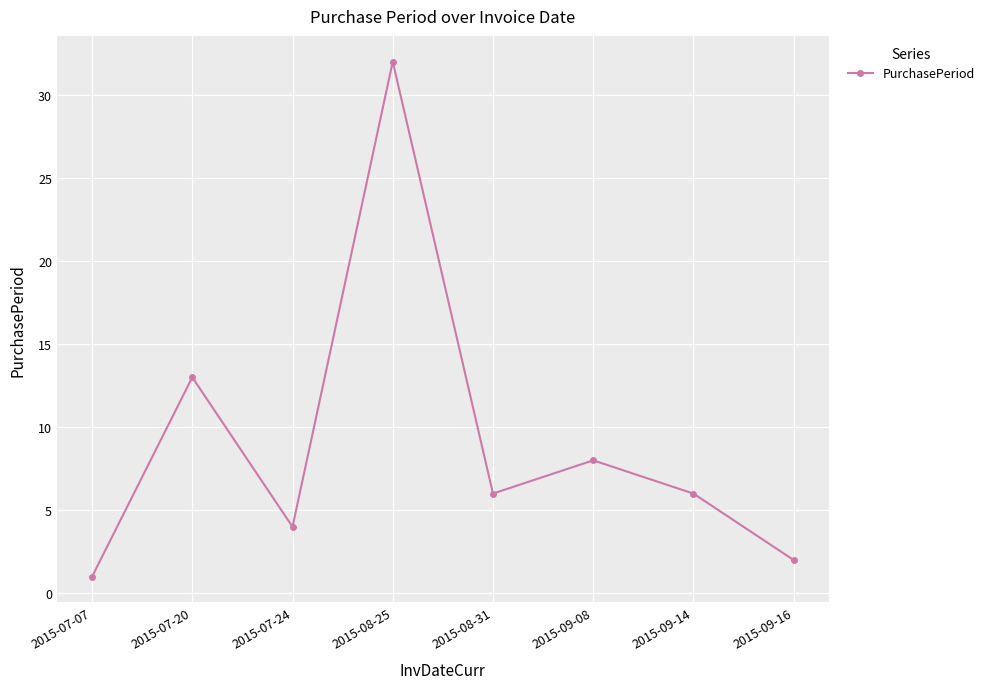

How many interior local peaks (higher than both neighbors) does the data have?

3